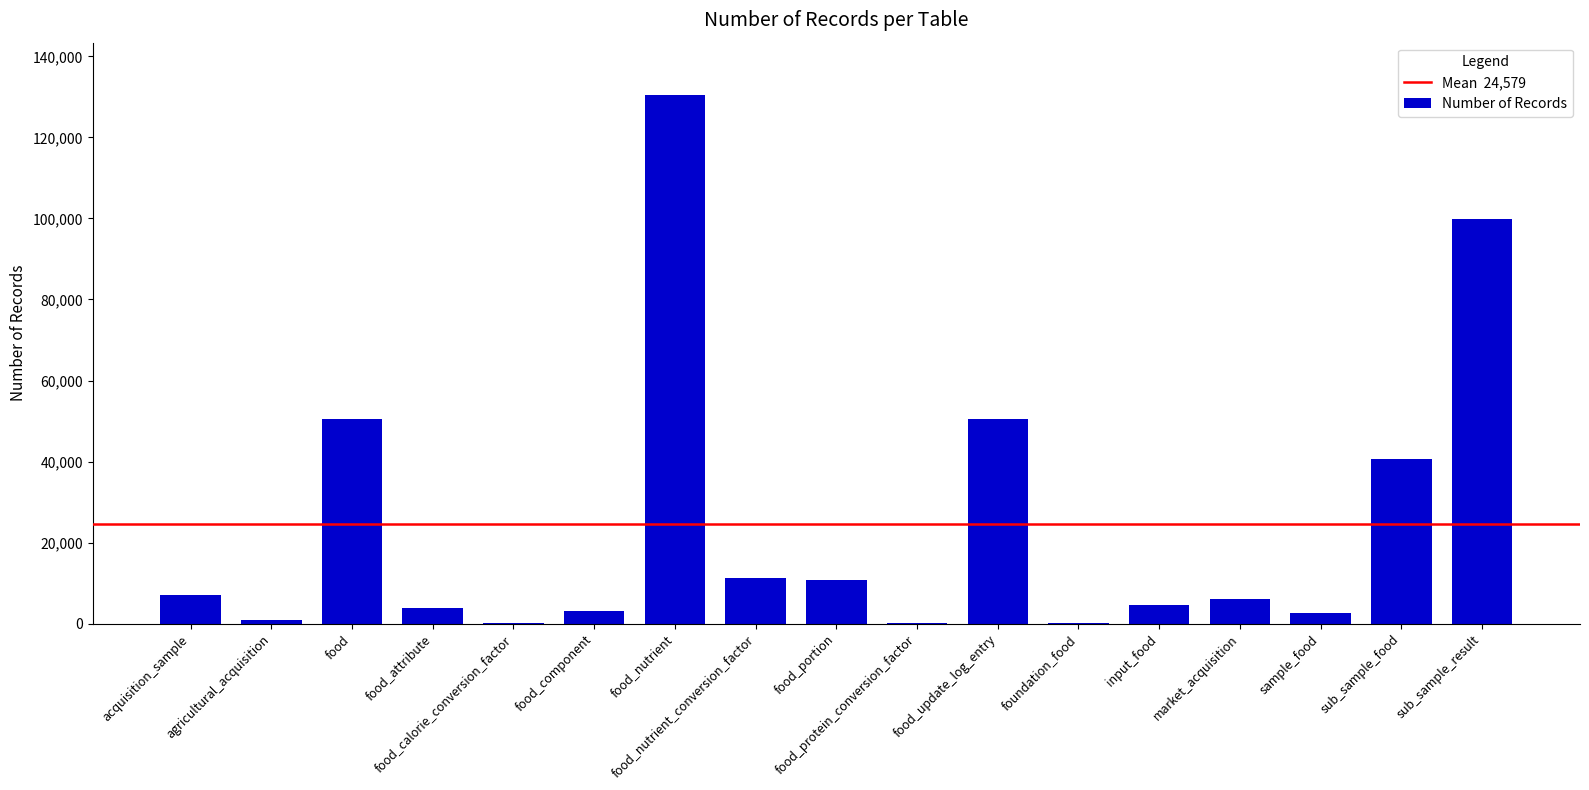

What is the change in value from food_calorie_conversion_factor to input_food?

+4421